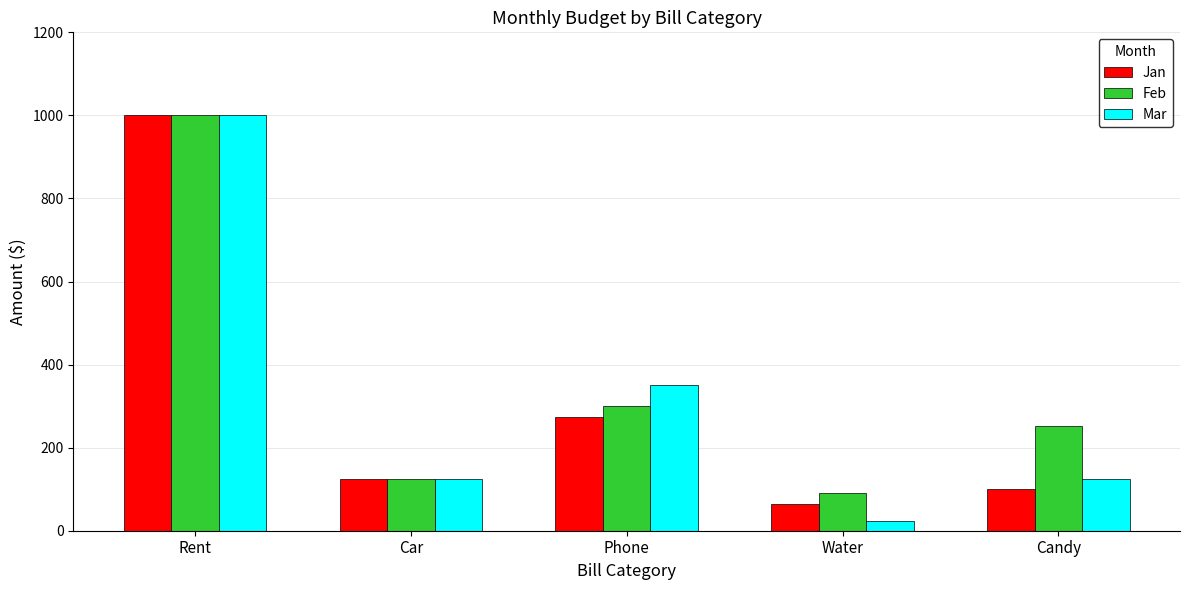

What is the total value across all series at Car?

375